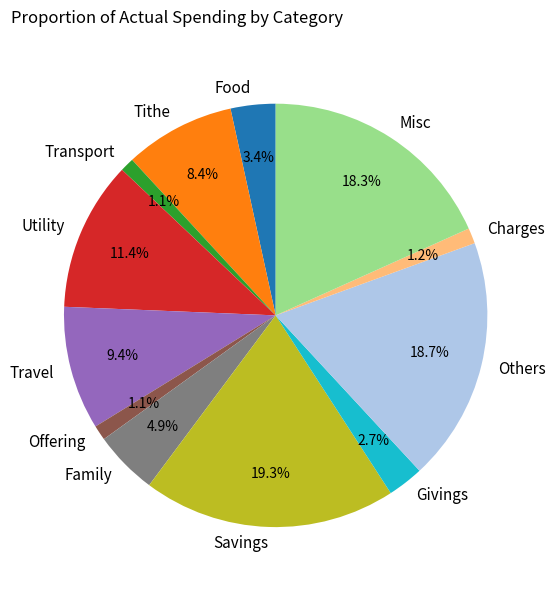

To the nearest percent, what is the average slice percentage?

8%